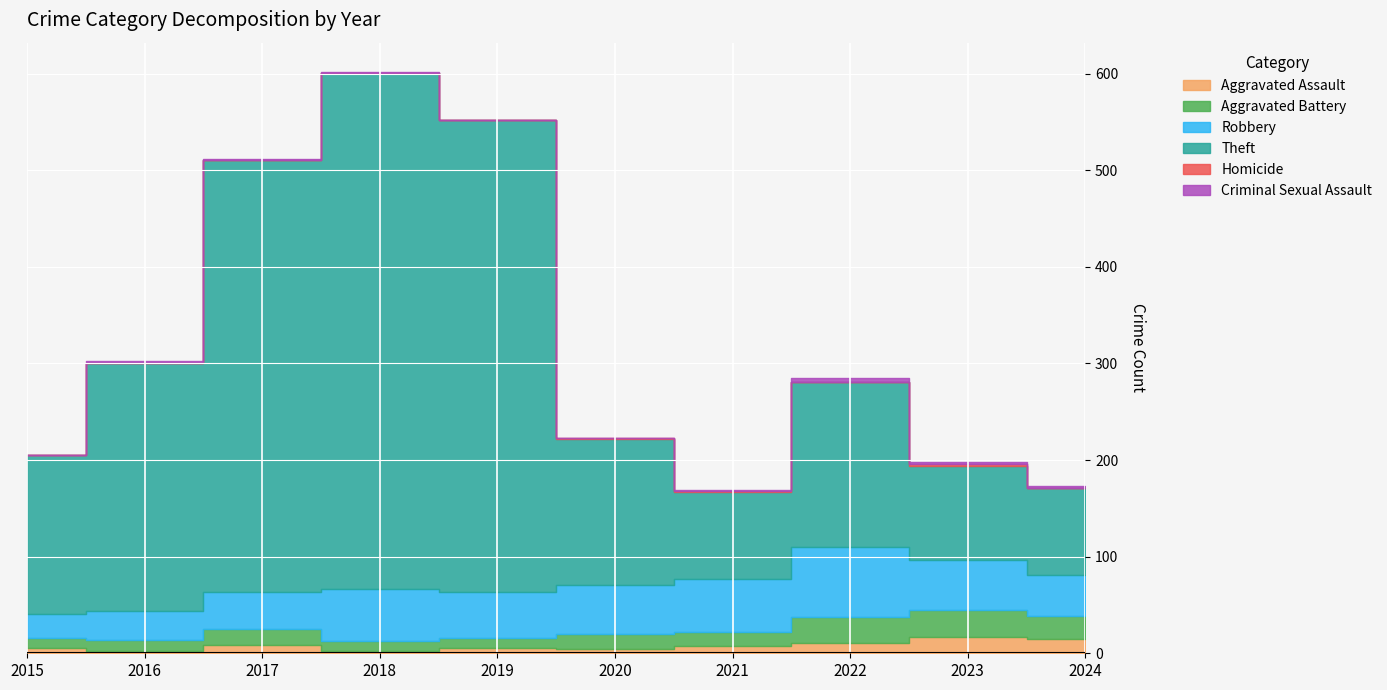

Is it true that Robbery equals 22 at 2018?

False